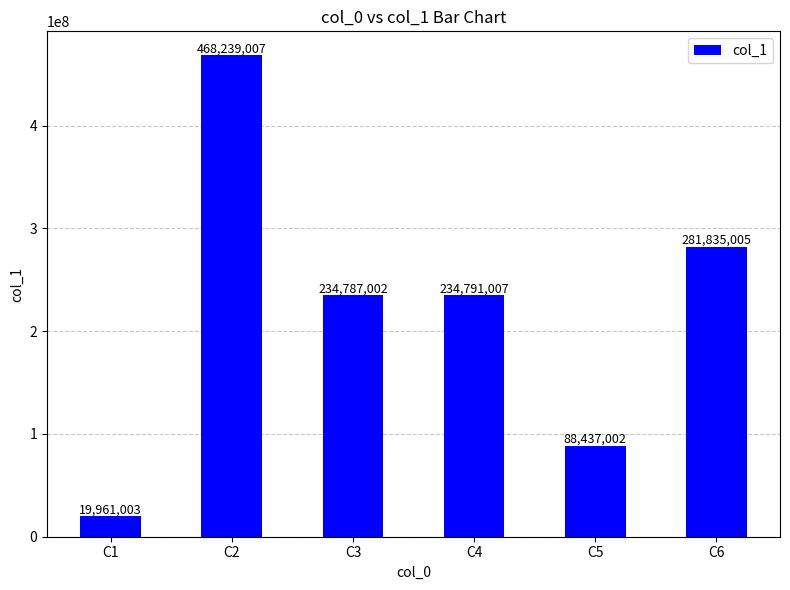

What is the change in value from C1 to C2?

+448278004